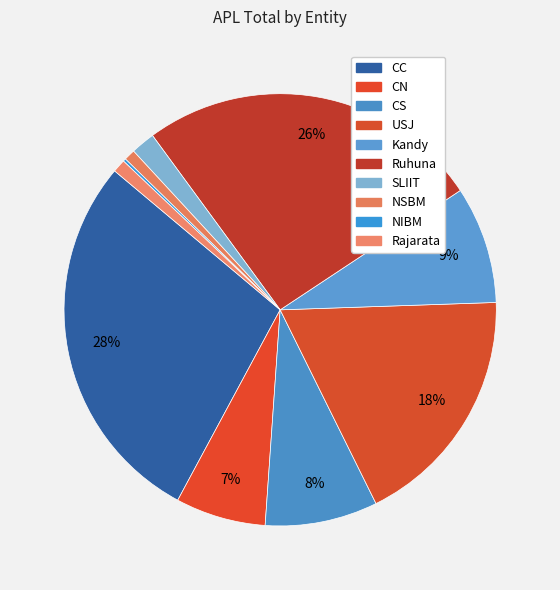

To the nearest percent, what percentage of the pie is SLIIT?

2%